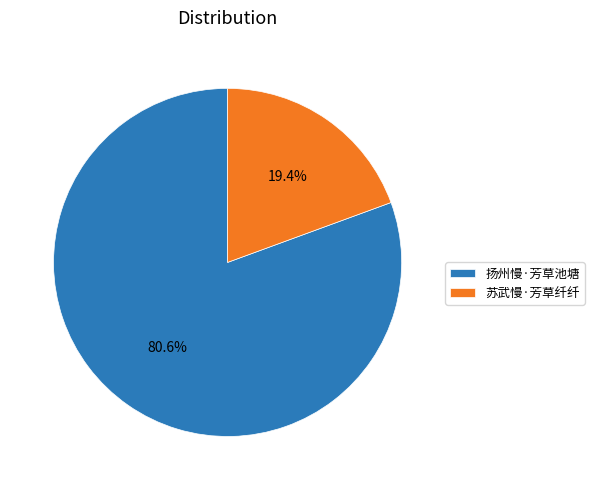

Is 扬州慢·芳草池塘 the majority of the pie?

Yes